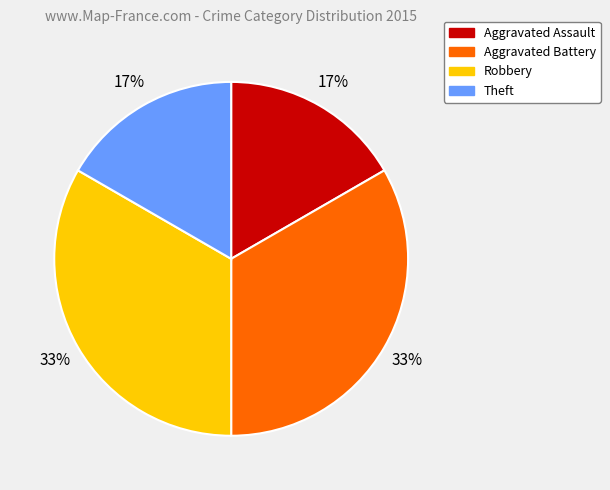

Is Theft the majority of the pie?

No